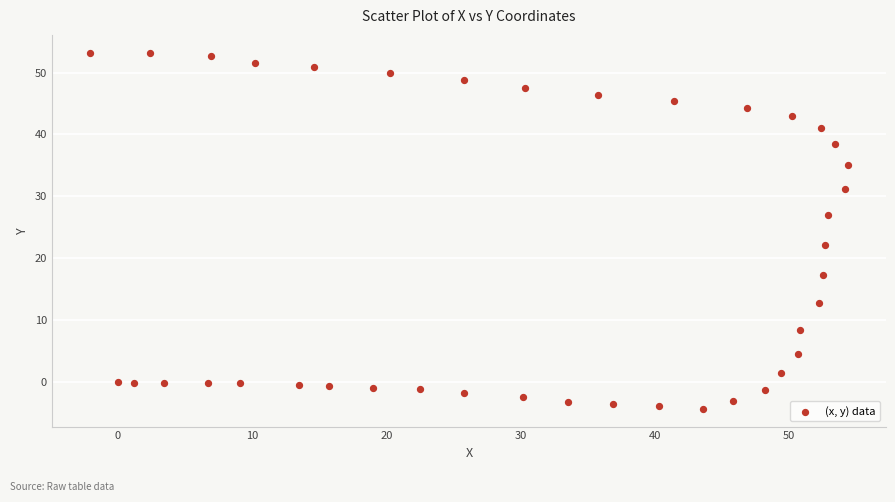

What Y value in the scatter plot is closest to 24?

22.2